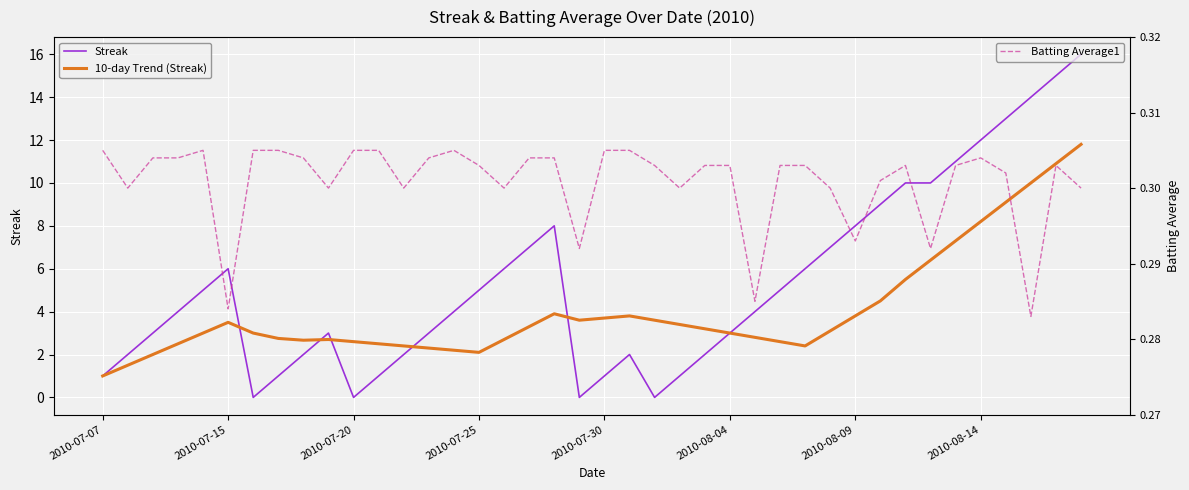

What is the highest value of the Streak series?

16.0